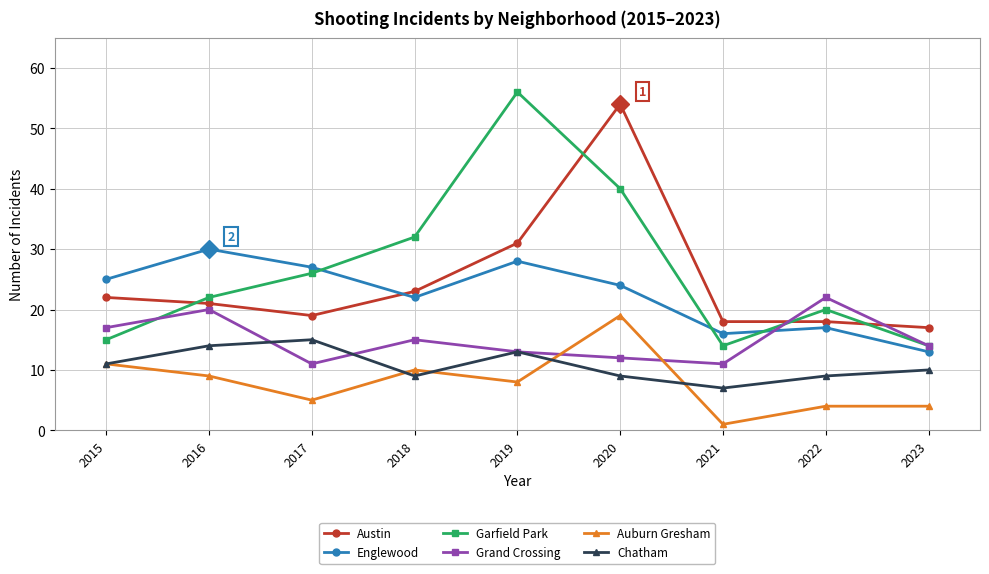

How many values in the Chatham series are below 10?

4